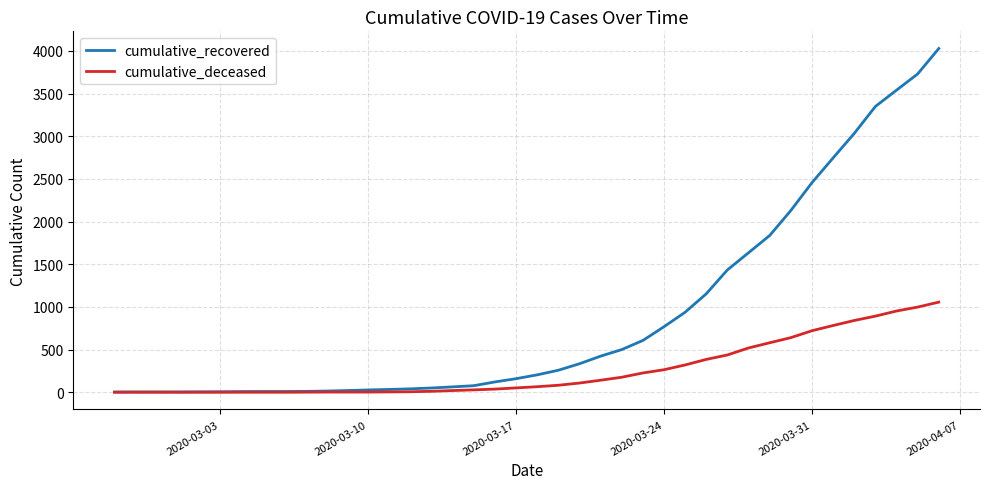

Which series has the largest range (max minus min)?

cumulative_recovered